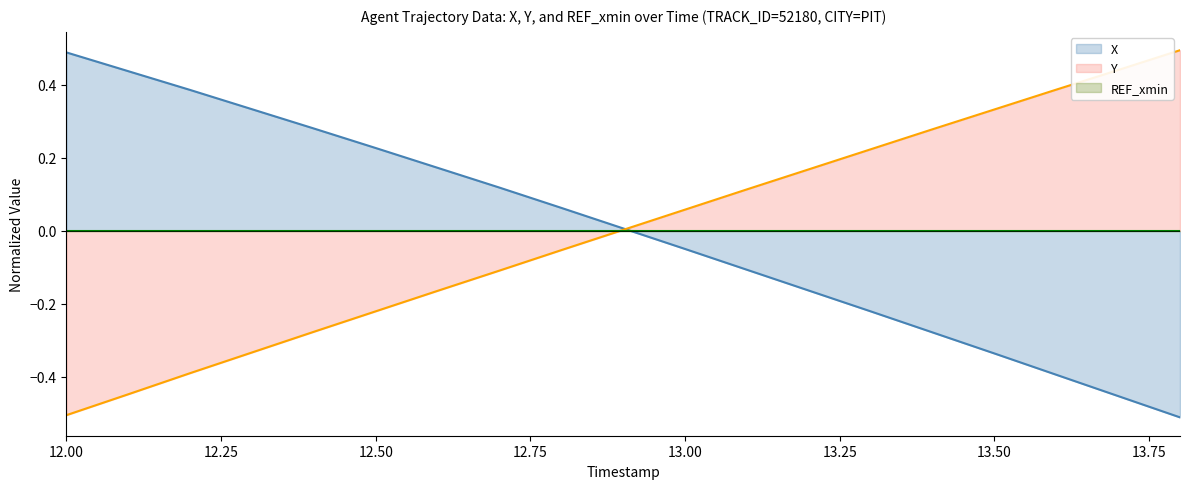

How many data points does each series have?

19